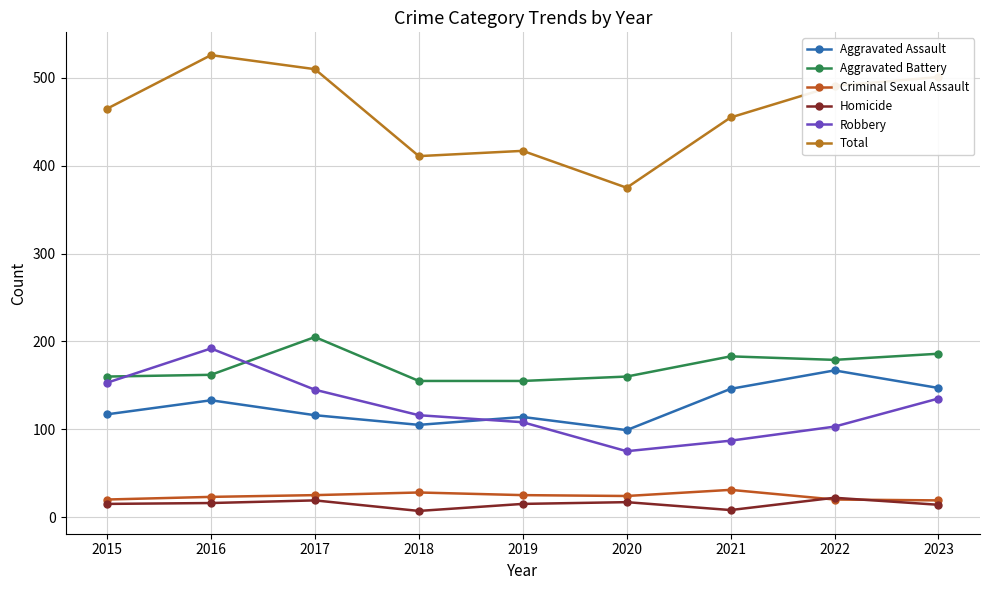

Does the chart have visible grid lines?

Yes